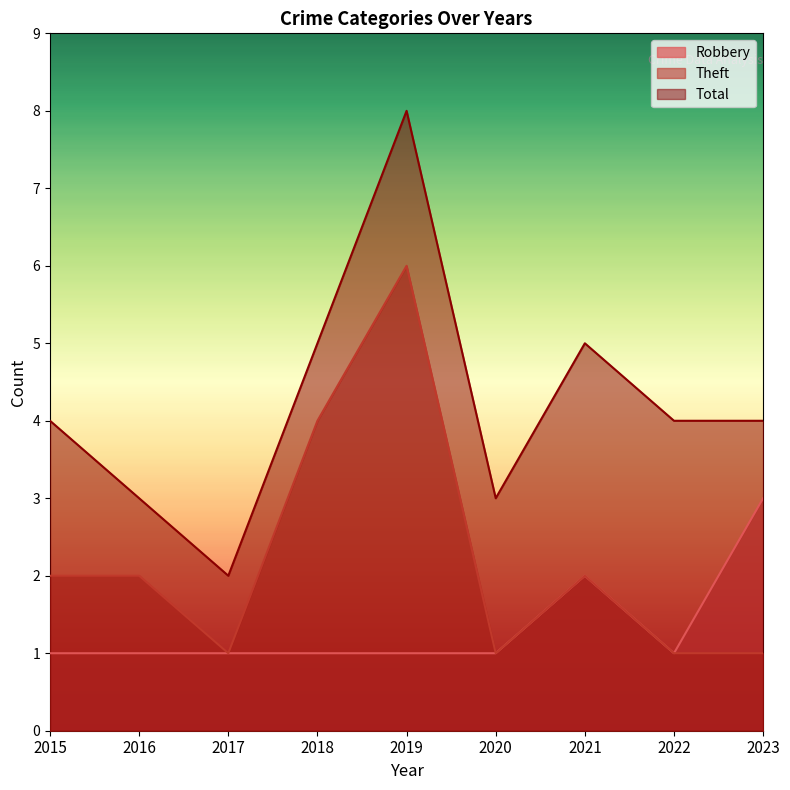

Does the chart display data point markers on the line(s)?

No